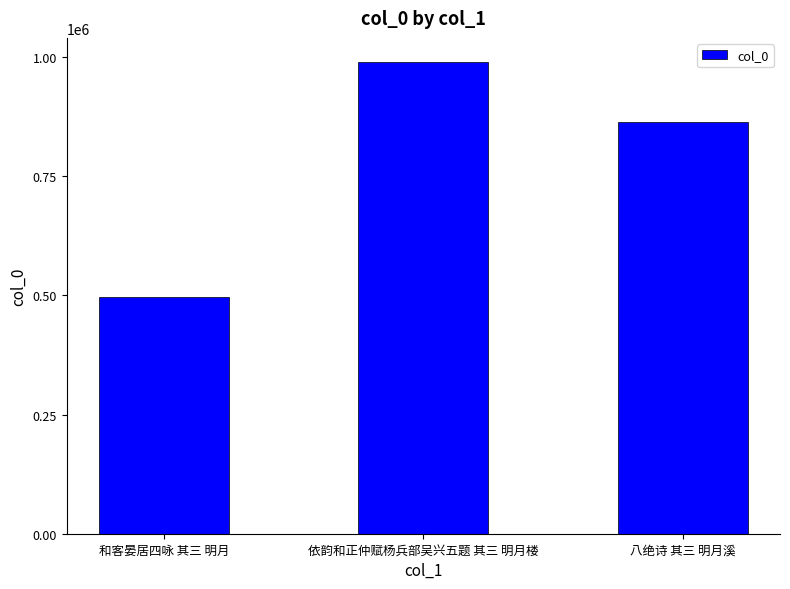

True or false: the data shows 497540 at 和客晏居四咏 其三 明月.

True